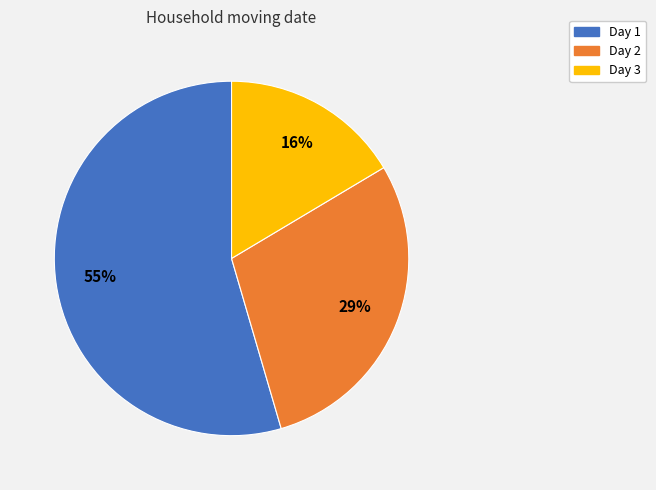

Which has a higher value, Day 3 or Day 1?

Day 1